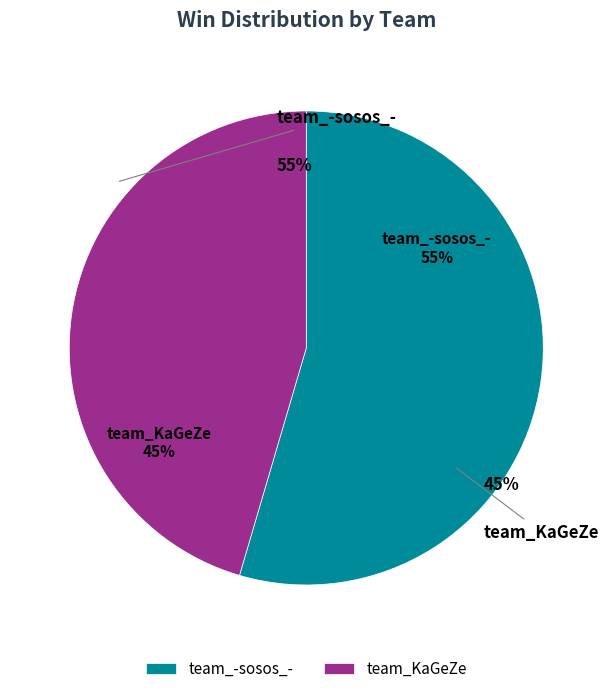

What is the change in value from team_-sosos_- to team_KaGeZe?

-1